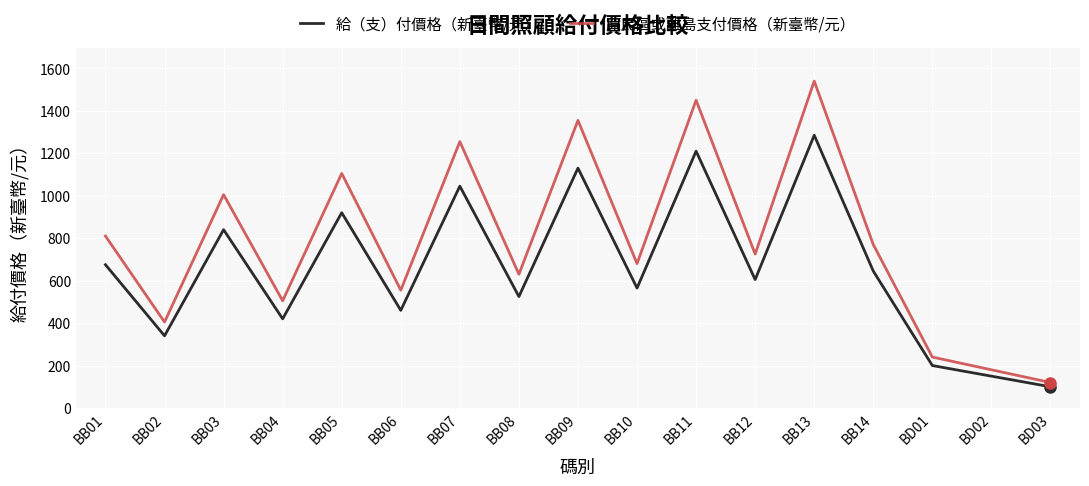

In 原民區或離島支付價格（新臺幣/元）, how many points are lower than both neighbors (excluding endpoints)?

6